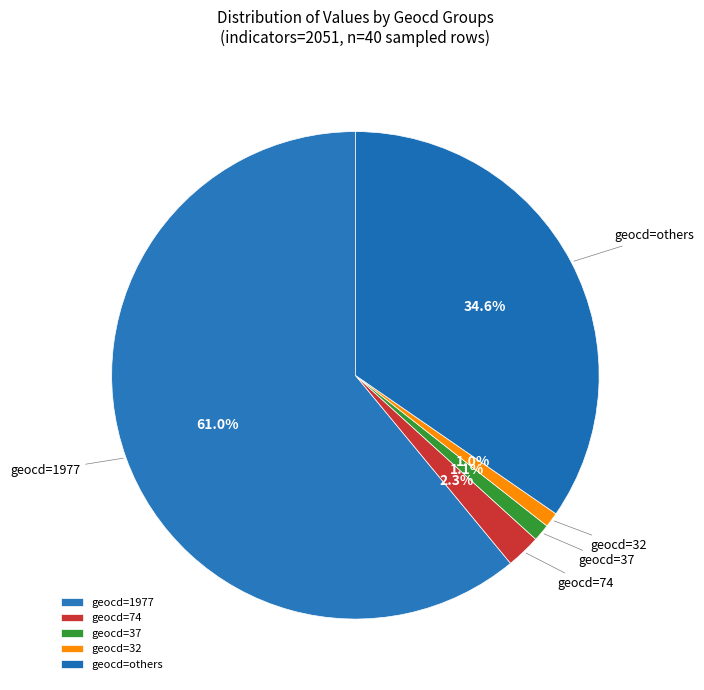

To the nearest percent, what is the difference between the largest and smallest slice percentages?

60%